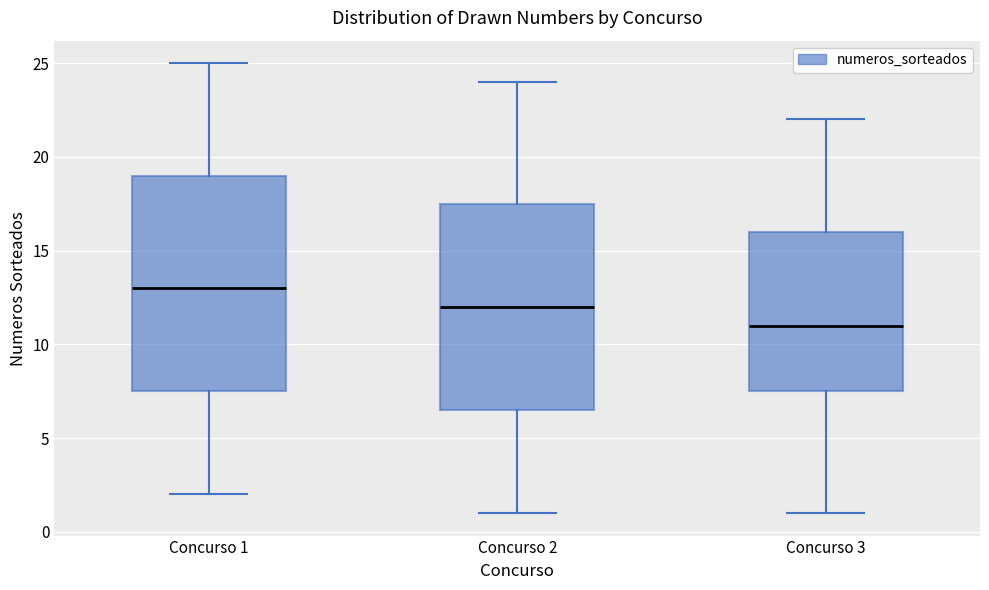

Reading left to right, transcribe this box plot: for each box, give where its median line is, the range the box spans, and where its two whiskers end, as read against the y-axis. The values are not printed on the chart, so give them approximately, as read against the axis.

Concurso 1: median 13.0, box 7.5 to 19.0, whiskers 2.0 to 25.0
Concurso 2: median 12.0, box 6.5 to 17.5, whiskers 1.0 to 24.0
Concurso 3: median 11.0, box 7.5 to 16.0, whiskers 1.0 to 22.0